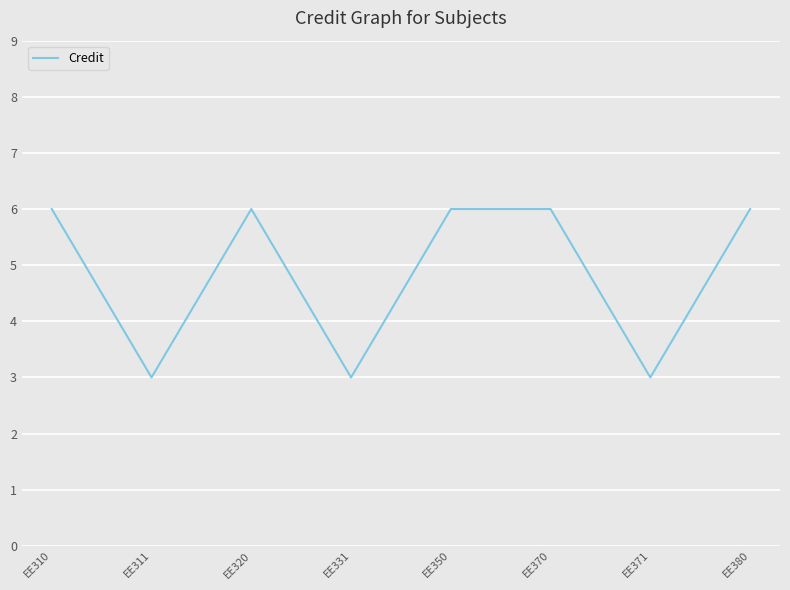

Read the value at EE350.

6